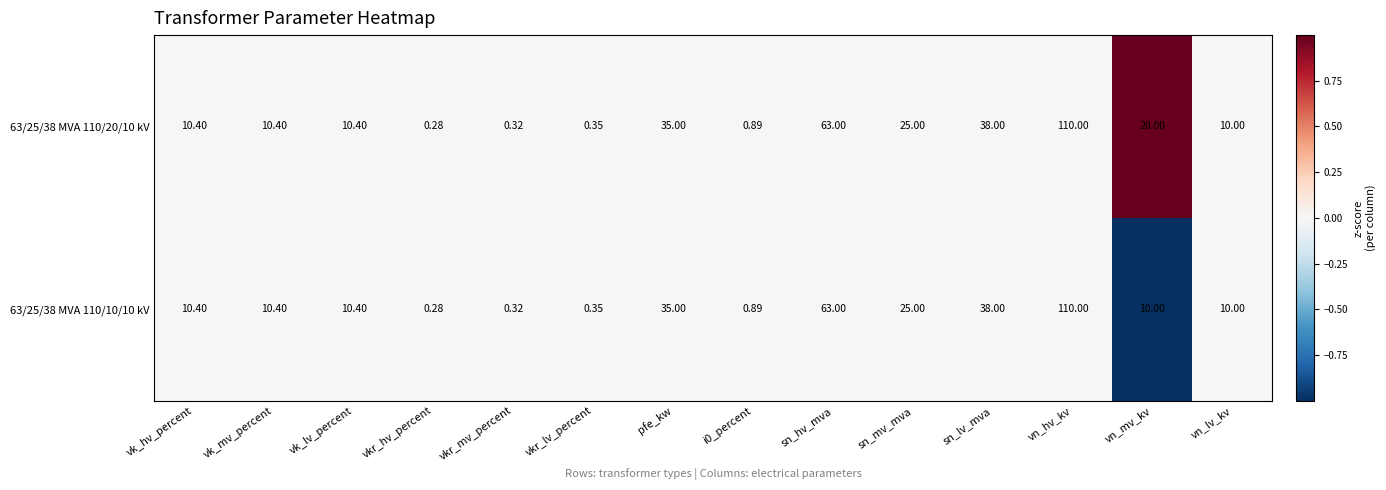

Which label corresponds to the largest value in the chart?

vn_hv_kv